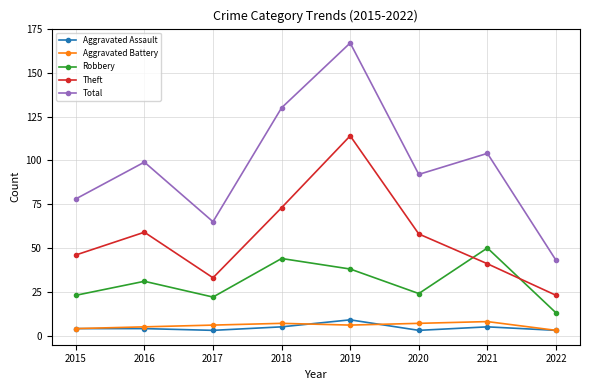

How many data points in Theft are less than 58?

4